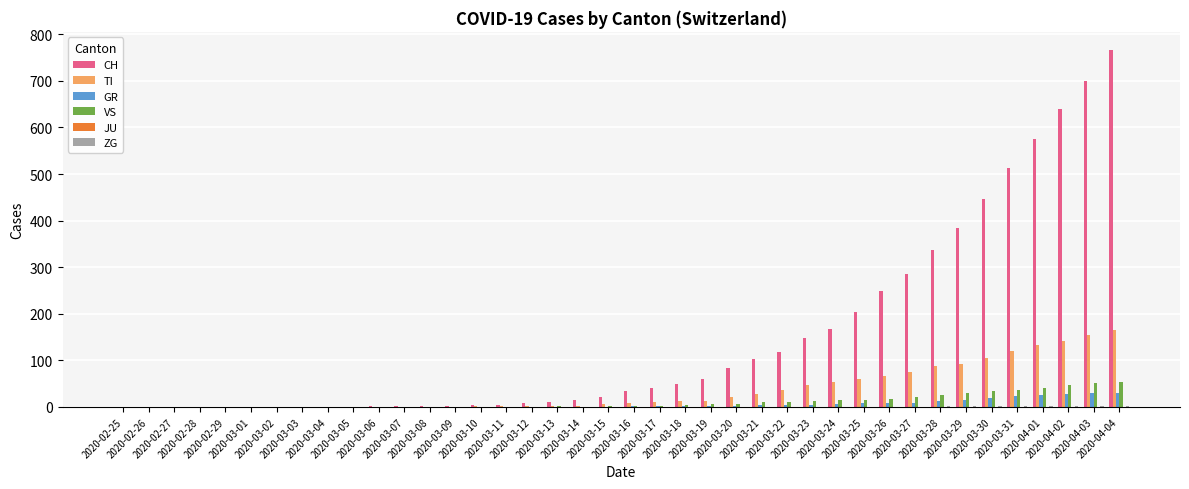

What is the total value across all series at 2020-03-07?

1